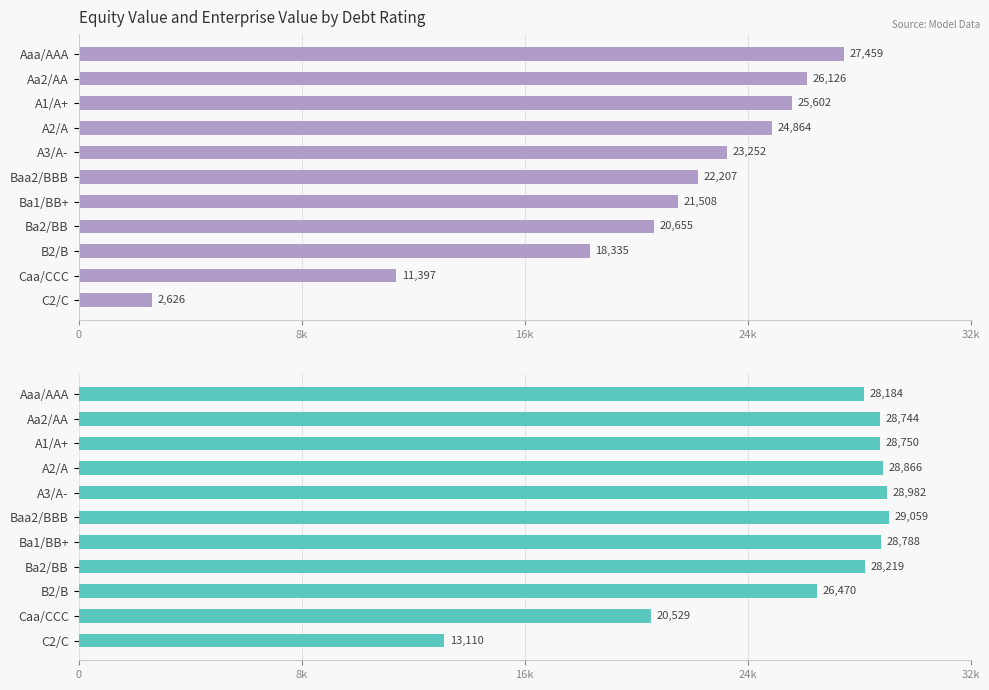

How many values in the enterprise_value series are below 28744?

5